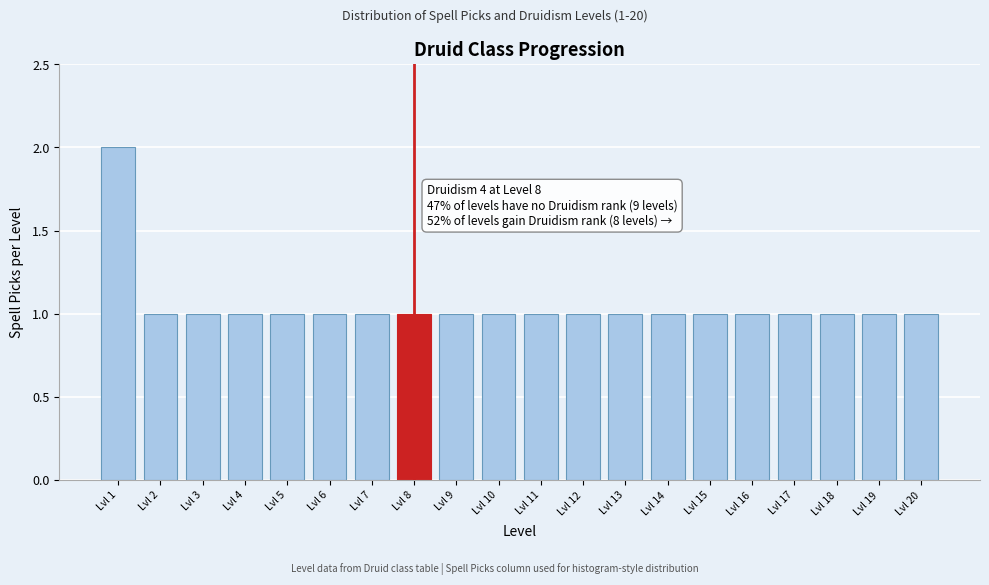

Reading right to left, what are all the values shown in this chart?

1	1	1	1	1	1	1	1	1	1	1	1	1	1	1	1	1	1	1	2